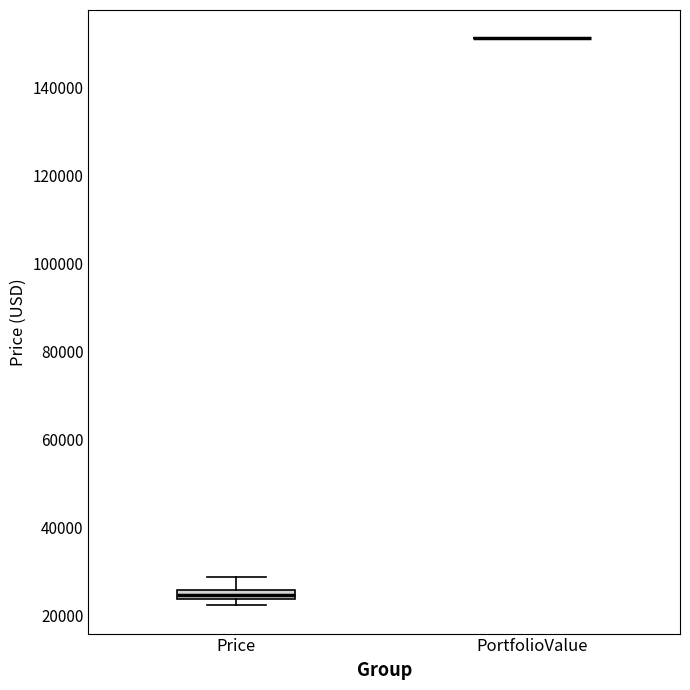

Comparing the boxes themselves (not the whiskers), which one is the tallest?

Price